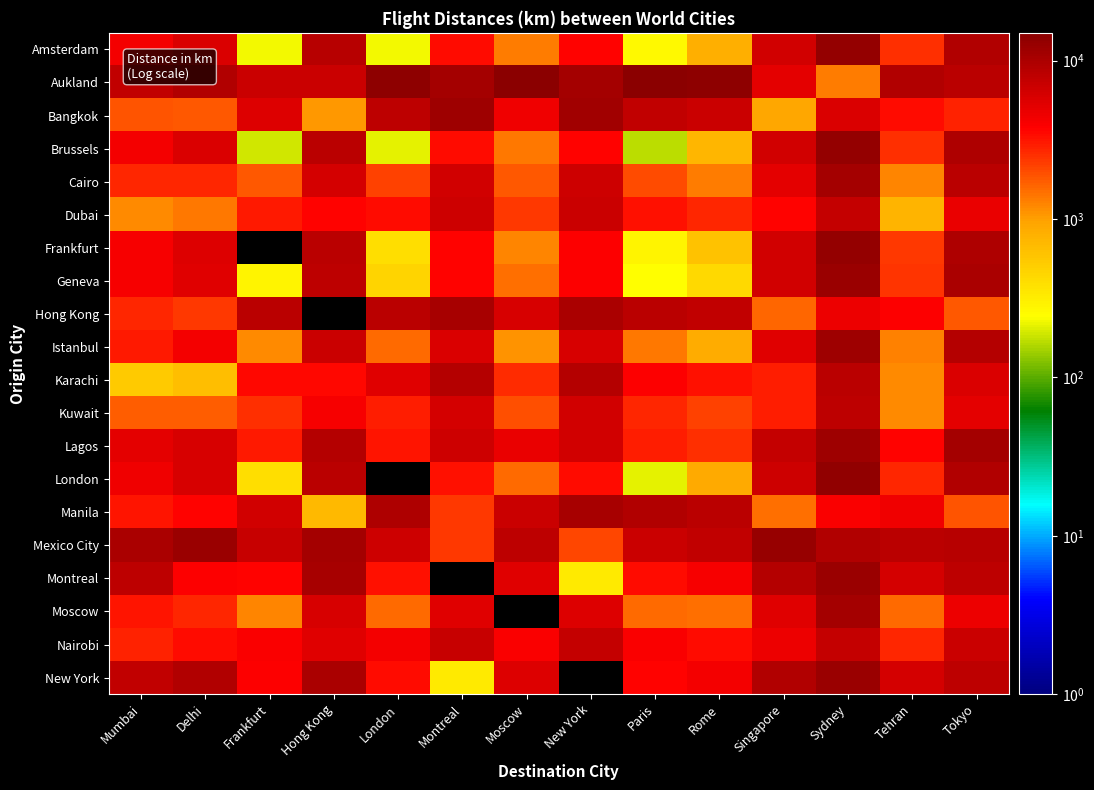

Rank the series at Frankfurt from highest to lowest value.

Frankfurt, Hong Kong, Mexico City, Aukland, Manila, Bangkok, Nairobi, New York, Montreal, Karachi, Lagos, Dubai, Kuwait, Cairo, Moscow, Istanbul, London, Geneva, Amsterdam, Brussels